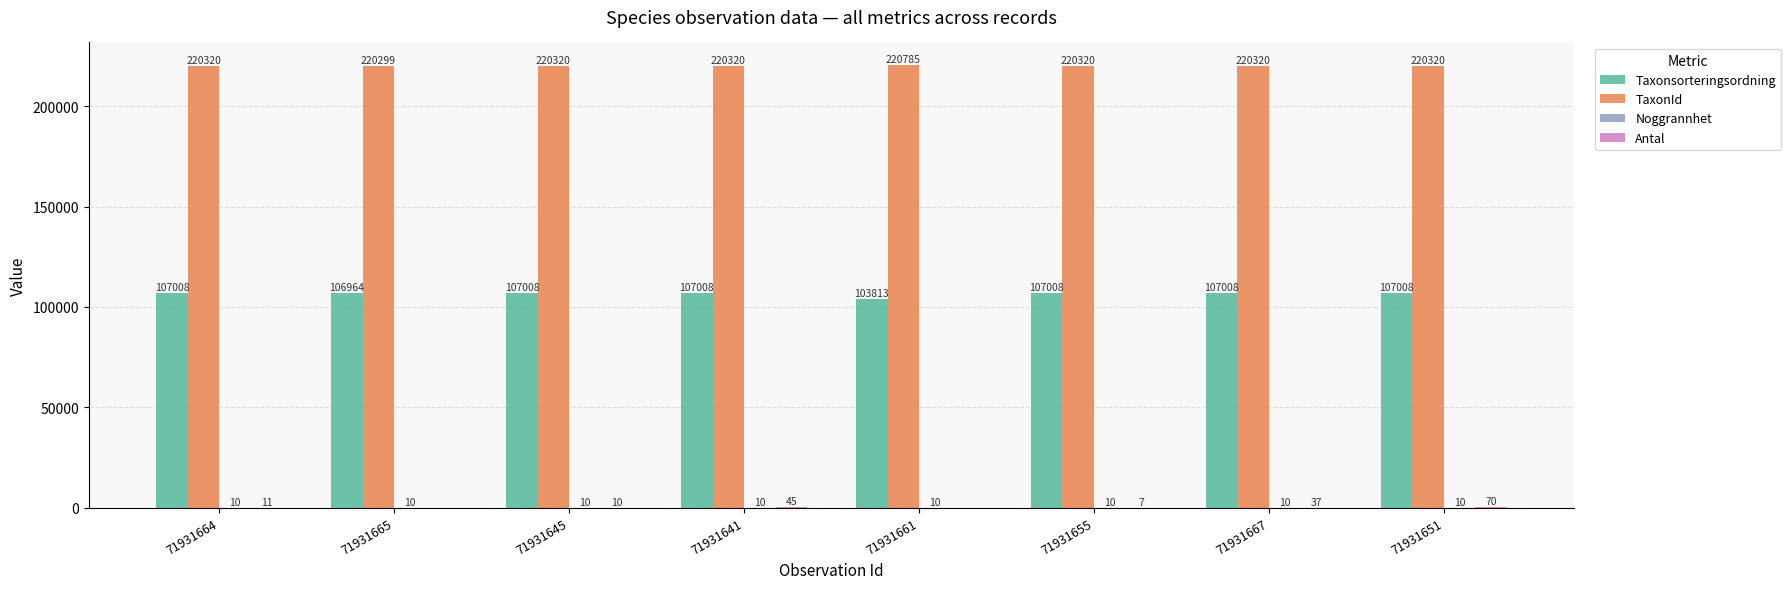

True or false: Taxonsorteringsordning has a value of 146849 at 71931651.

False